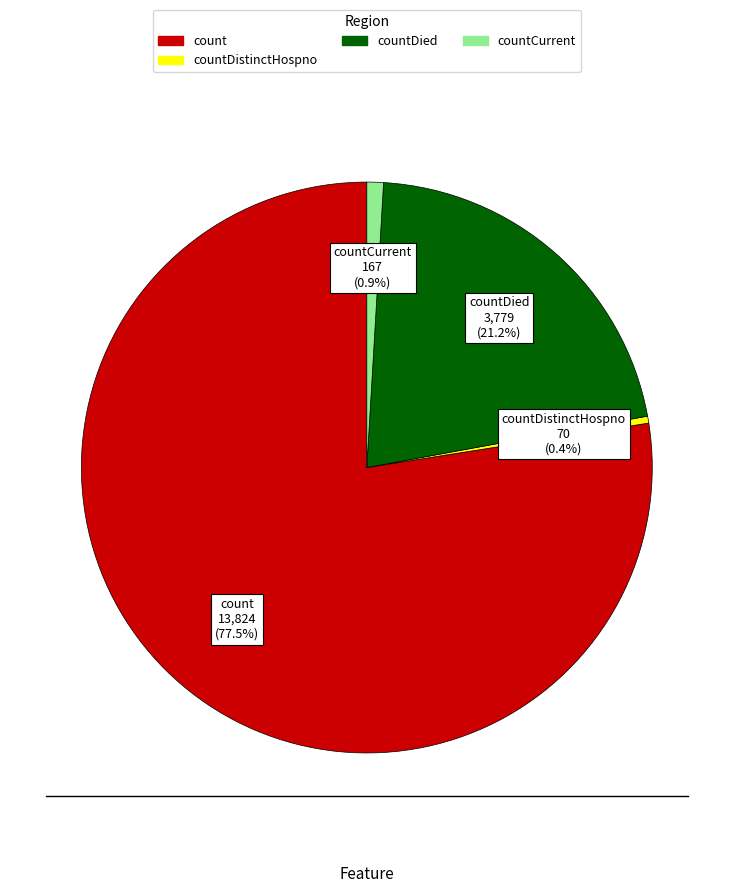

Does any single category account for the majority?

Yes